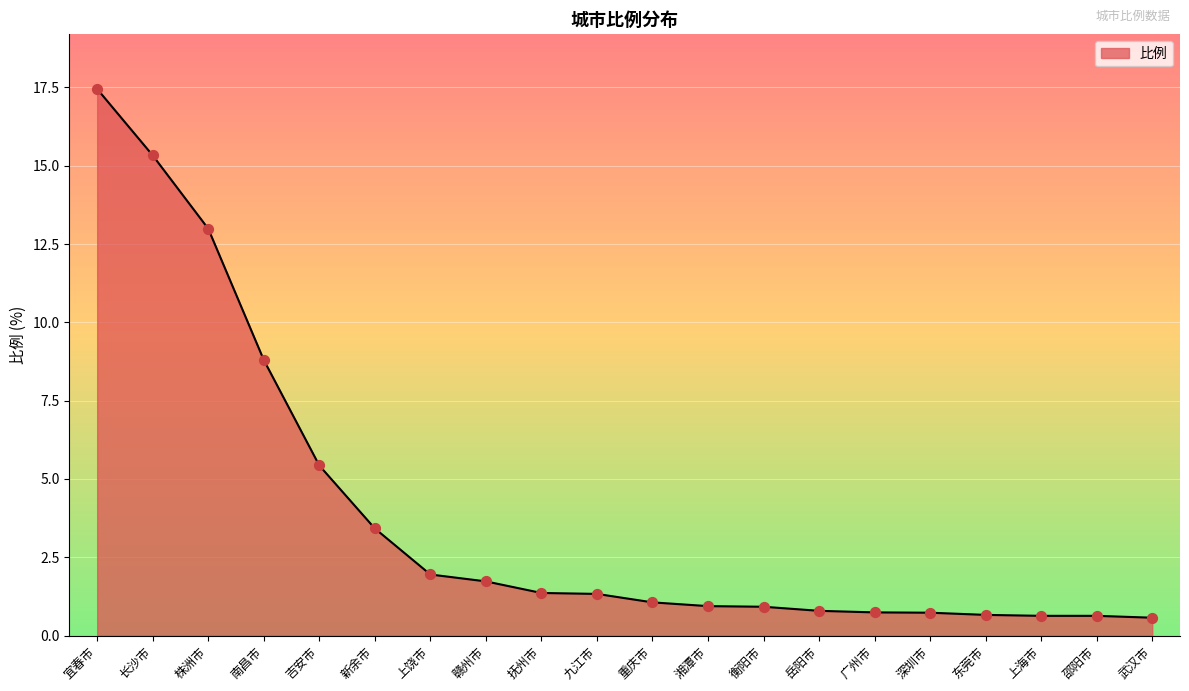

Between 九江市 and 赣州市, which is larger?

赣州市